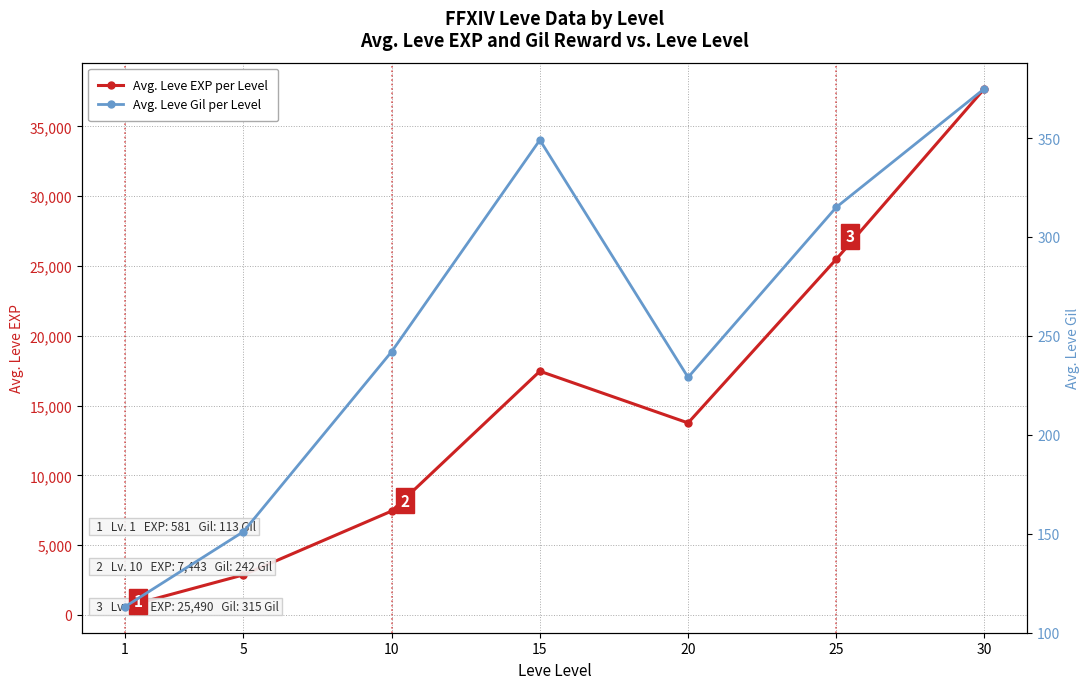

True or false: Avg. Leve Gil per Level and Avg. Leve EXP per Level cross at least once.

False